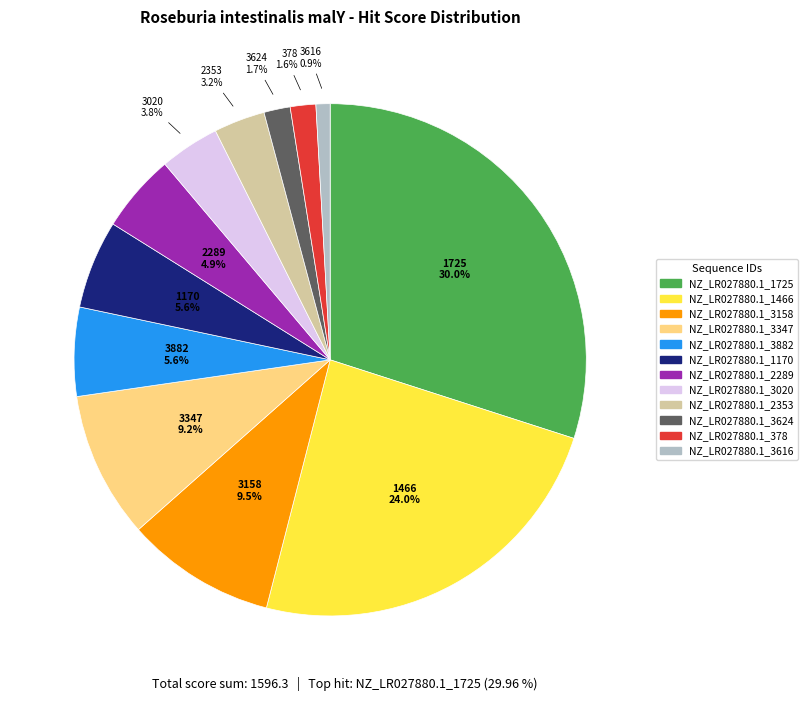

Do NZ_LR027880.1_2289 and NZ_LR027880.1_1170 together represent more than half of the pie?

No